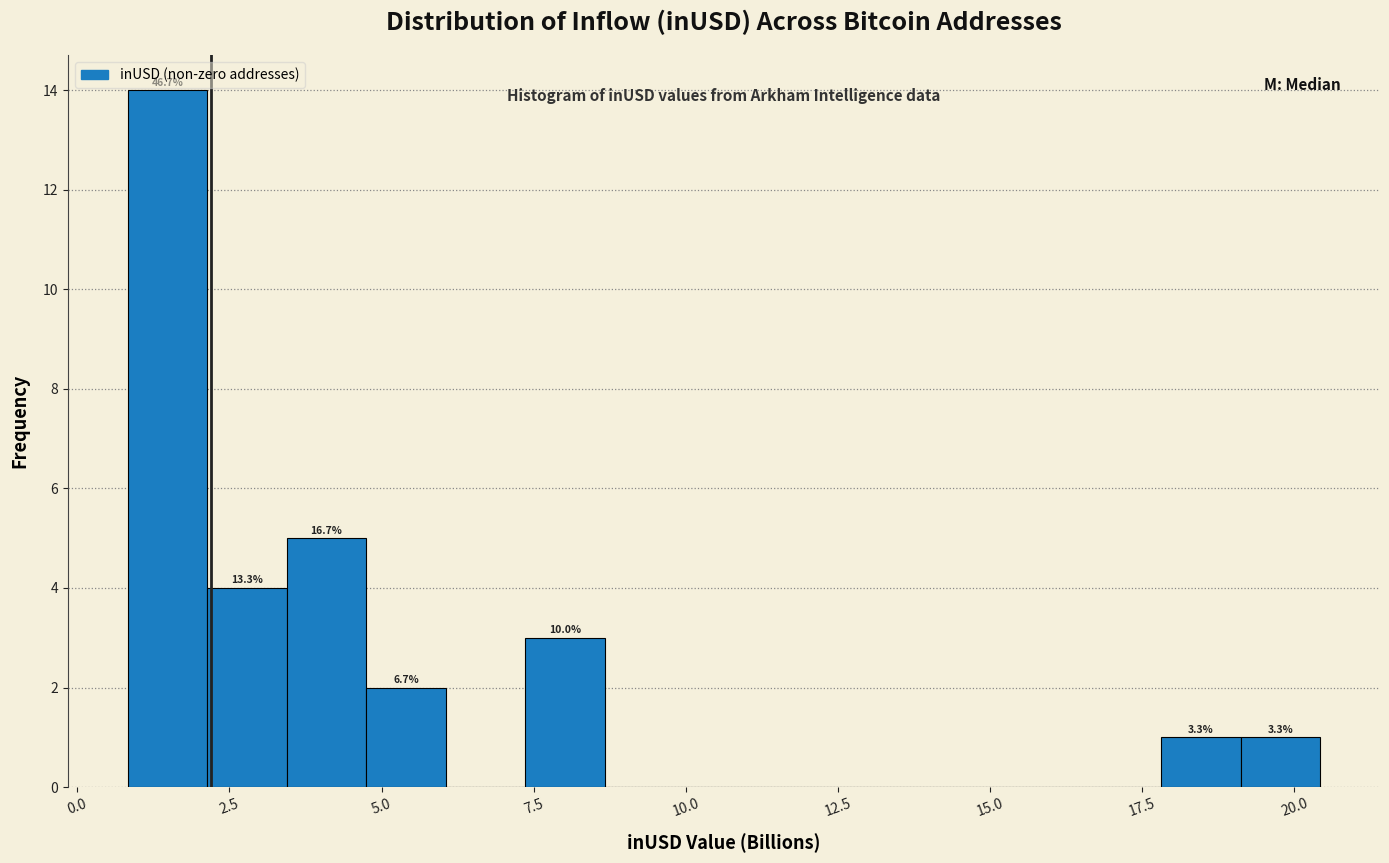

Read against the x-axis, roughly where is the centre of the tallest bar?

1.5